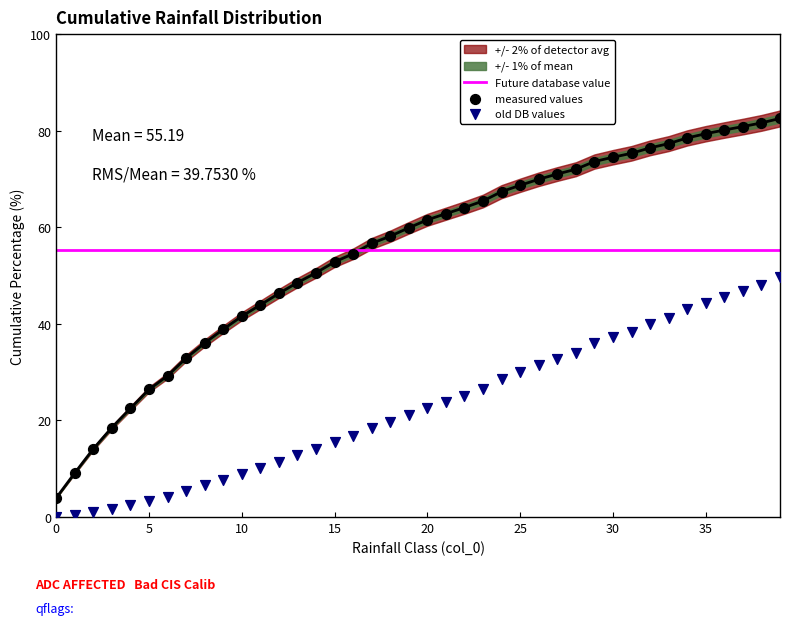

At how many categories does at least one series exceed 78?

6